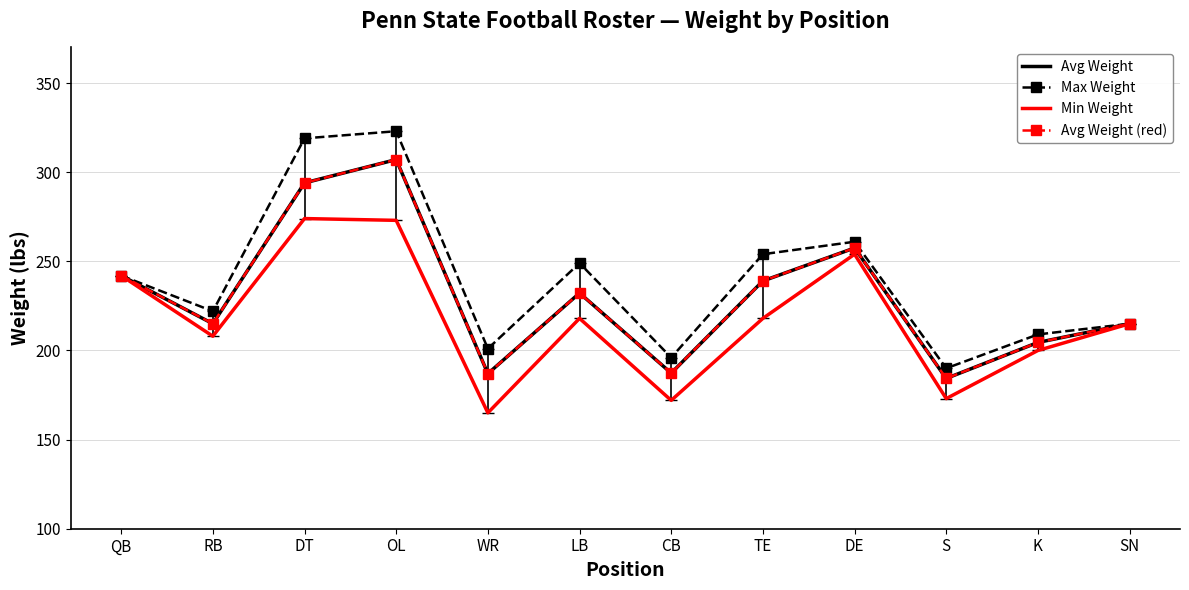

True or false: Avg Weight (red) and Min Weight cross at least once.

False